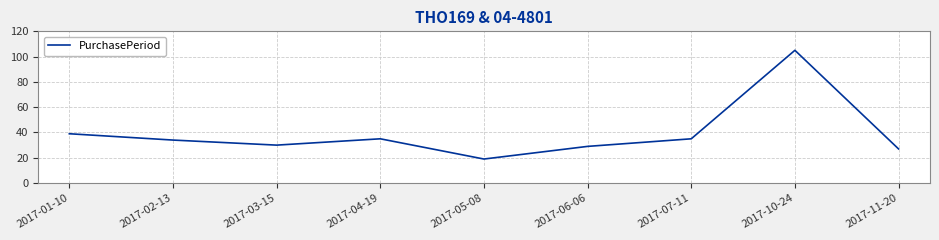

How many lines are shown in the chart?

1